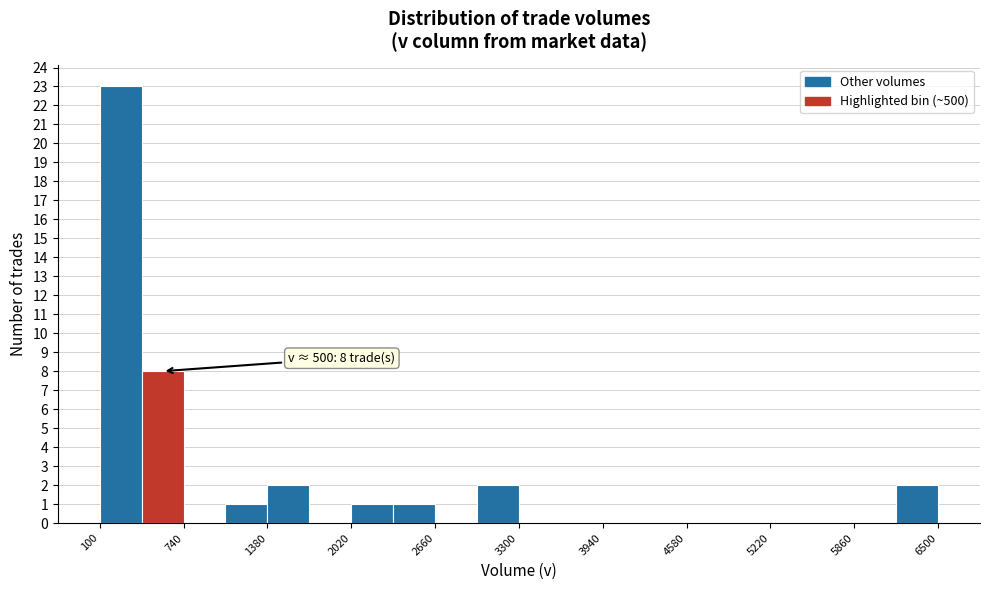

Read against the x-axis, roughly where is the centre of the tallest bar?

300